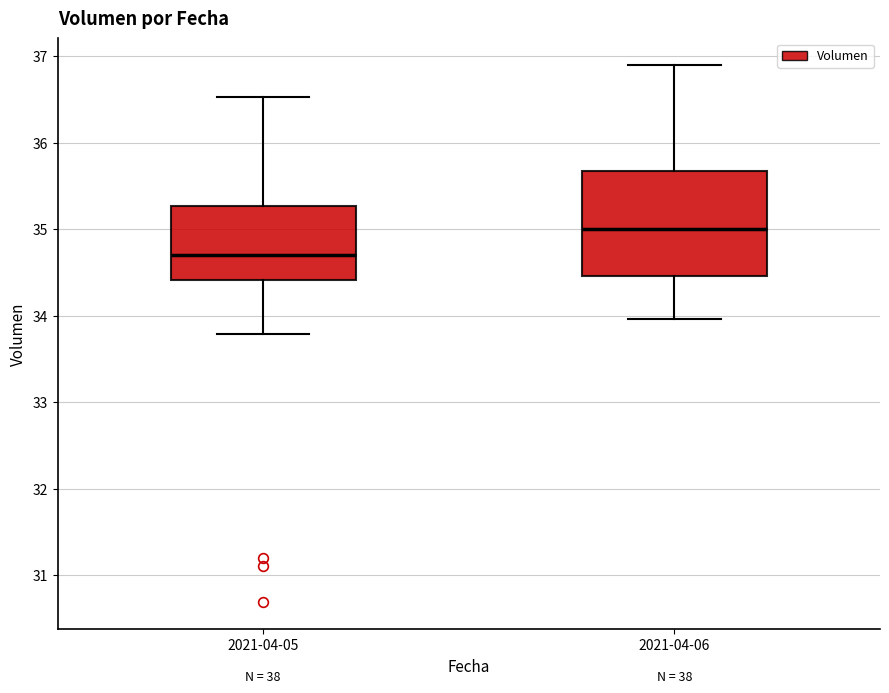

Reading left to right, transcribe this box plot: for each box, give where its median line is, the range the box spans, and where its two whiskers end, as read against the y-axis. The values are not printed on the chart, so give them approximately, as read against the axis.

2021-04-05: median 34.7, box 34.4 to 35.3, whiskers 33.8 to 36.5
2021-04-06: median 35.0, box 34.5 to 35.7, whiskers 34.0 to 36.9